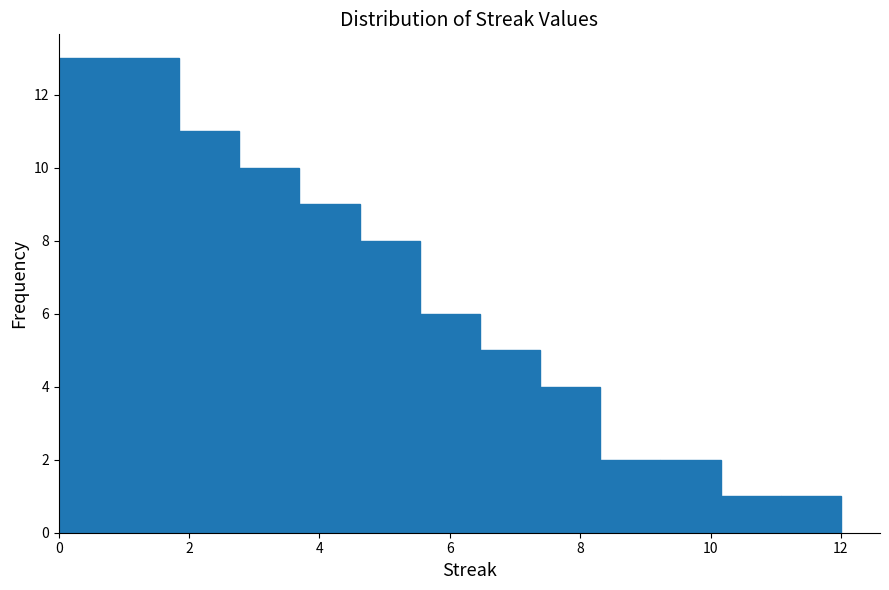

Reading left to right, transcribe this chart: for each bar, give the range it covers on the x-axis and its height. Neither the bar edges nor the heights are printed on the chart, so give them approximately, as read against the axes.

0.0 to 1.0: 13
1.0 to 1.8: 13
1.8 to 2.8: 11
2.8 to 3.6: 10
3.6 to 4.6: 9
4.6 to 5.6: 8
5.6 to 6.4: 6
6.4 to 7.4: 5
7.4 to 8.4: 4
8.4 to 9.2: 2
9.2 to 10.2: 2
10.2 to 11.0: 1
11.0 to 12.0: 1